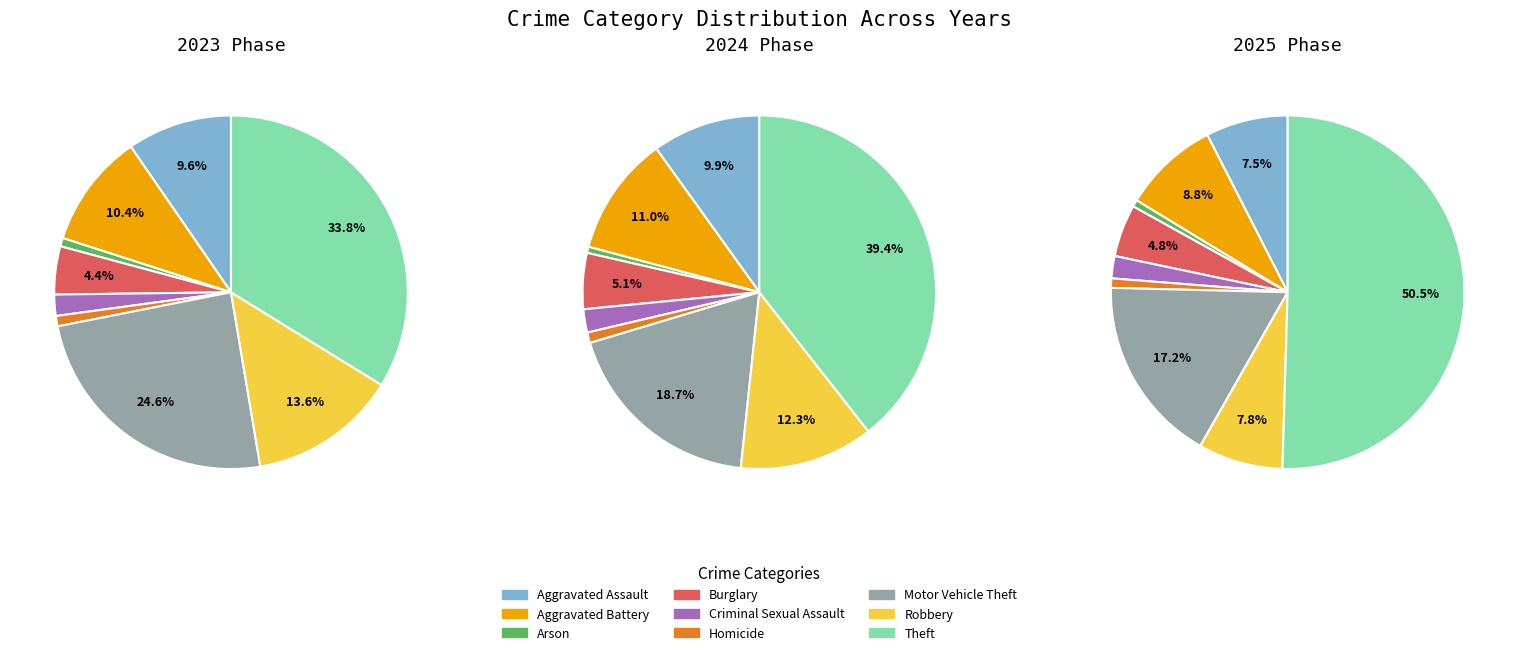

What is the smallest slice in the pie chart?

Arson